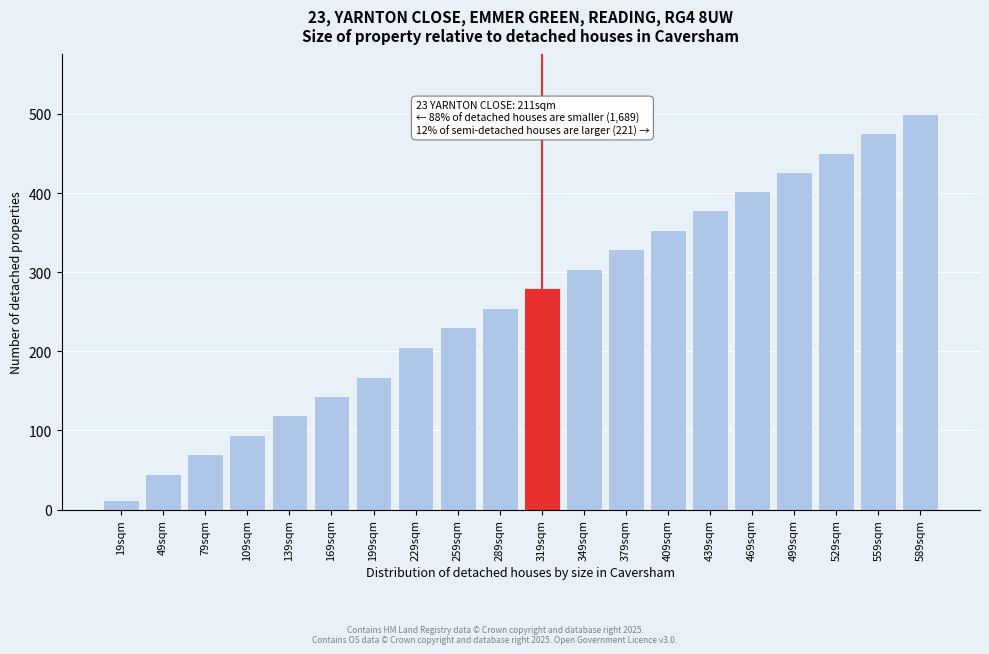

Reading left to right, what are all the values shown in this chart?

19sqm=12	49sqm=45	79sqm=70	109sqm=94	139sqm=119	169sqm=143	199sqm=168	229sqm=206	259sqm=231	289sqm=255	319sqm=280	349sqm=304	379sqm=329	409sqm=353	439sqm=378	469sqm=402	499sqm=427	529sqm=451	559sqm=476	589sqm=500